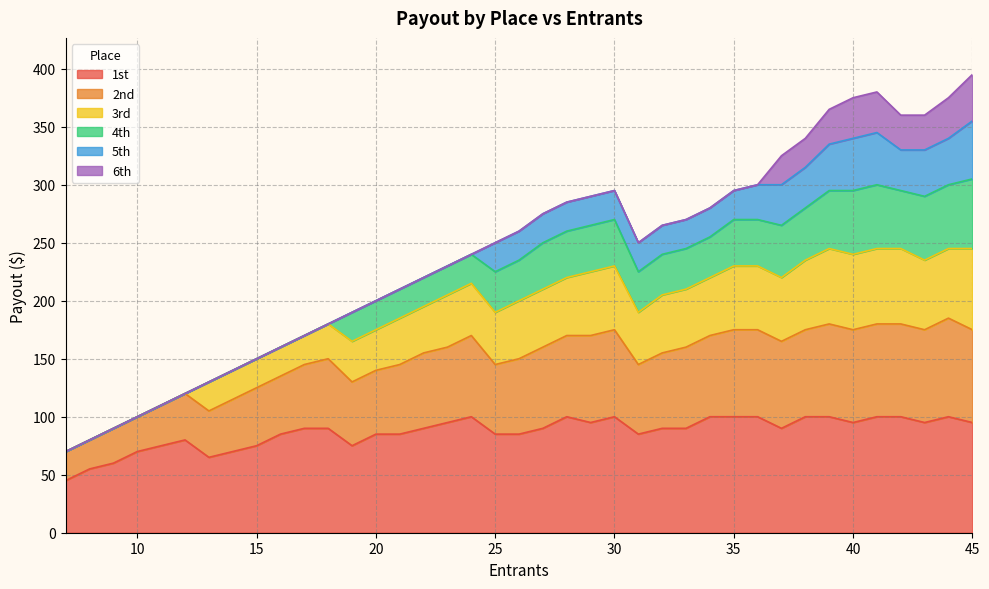

Is it true that 1st equals 100 at 41?

True